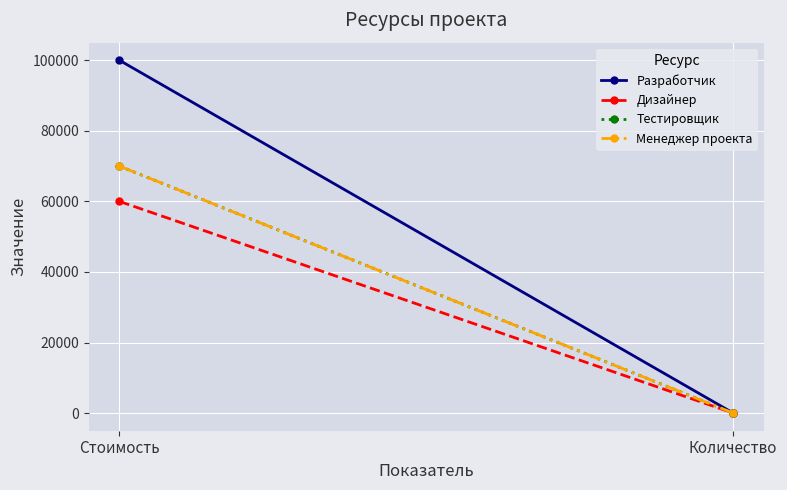

Which label corresponds to the largest value in the chart?

Стоимость